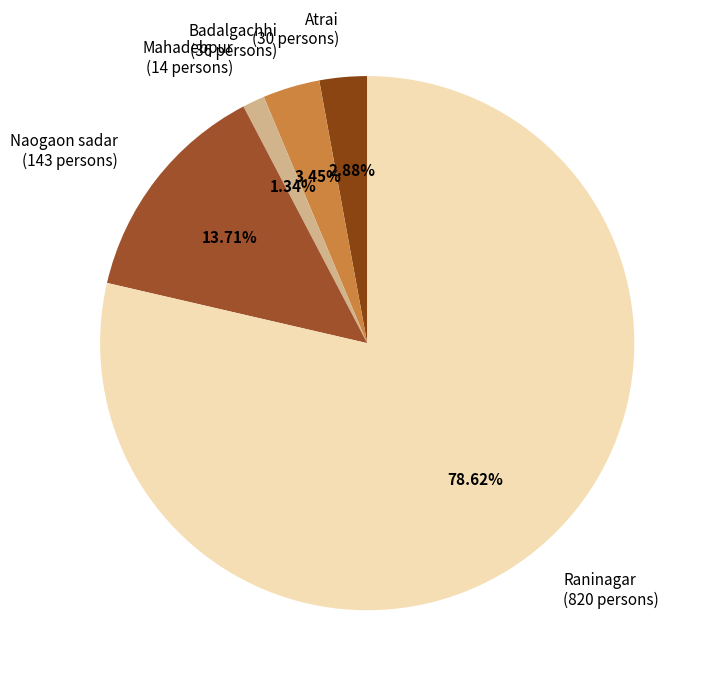

Rank the categories by value from lowest to highest.

Mahadebpur, Atrai, Badalgachhi, Naogaon sadar, Raninagar